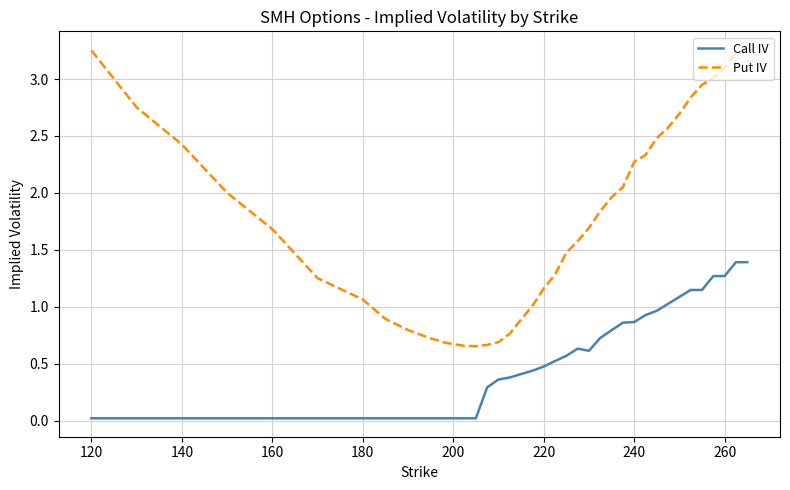

Does the chart display data point markers on the line(s)?

No